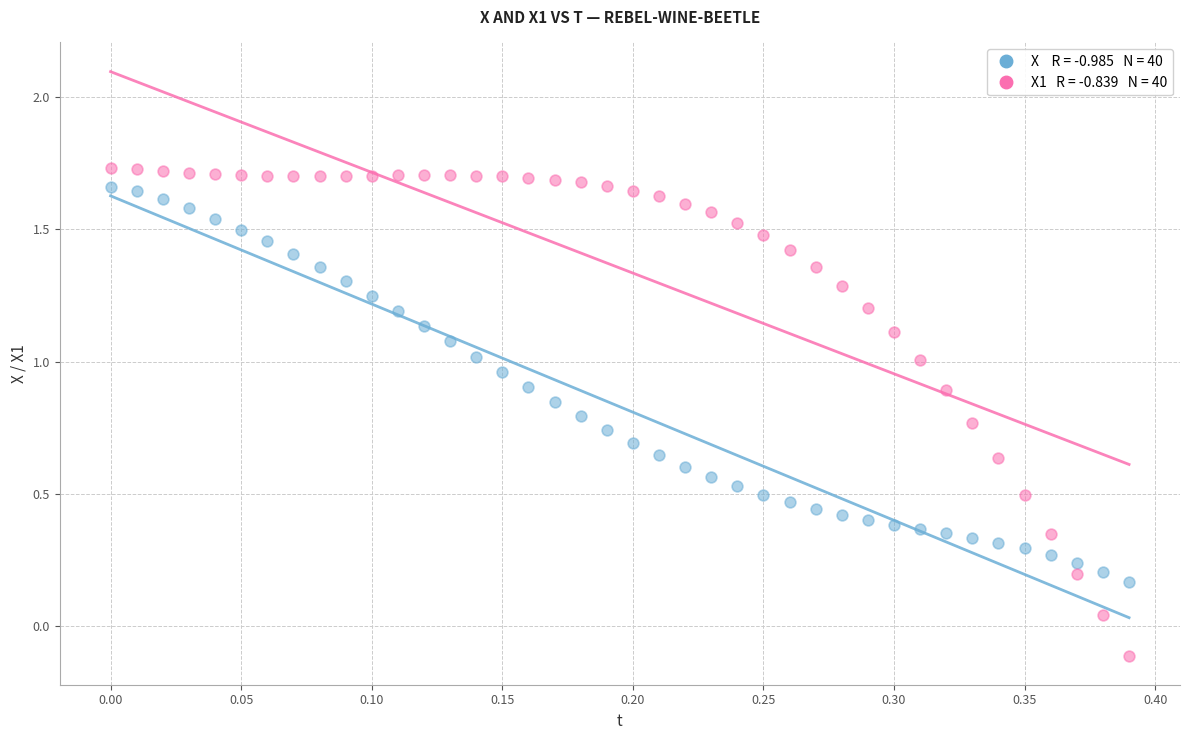

Across all data points, what is the range of Y values (max minus min)?

1.8